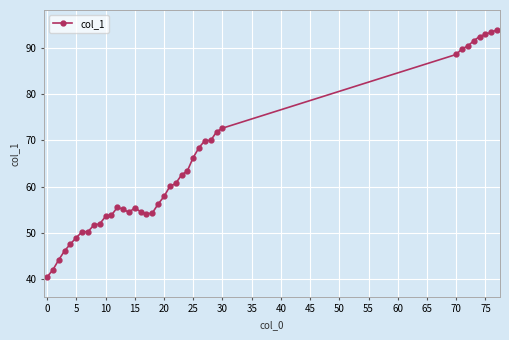

What is the difference between the maximum and second lowest values?

51.9